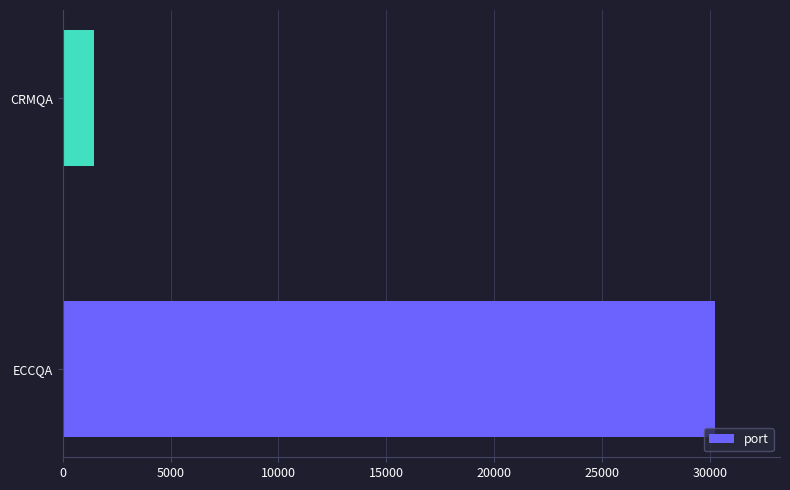

How many data points are less than 30215?

1